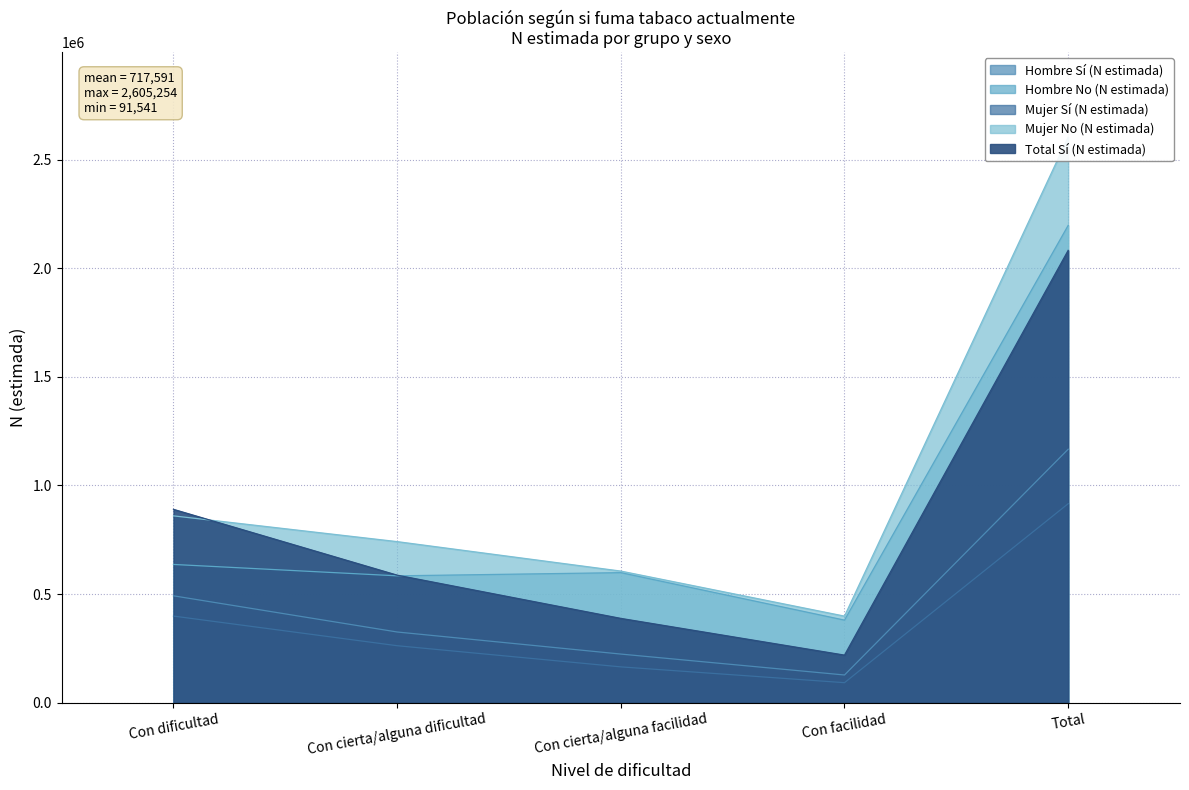

Does the chart display data point markers on the line(s)?

No